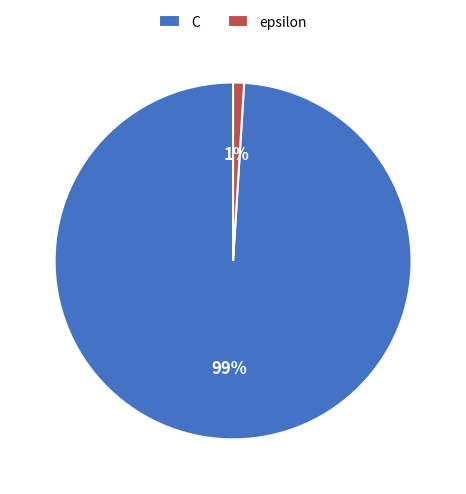

Which slice is the largest?

C